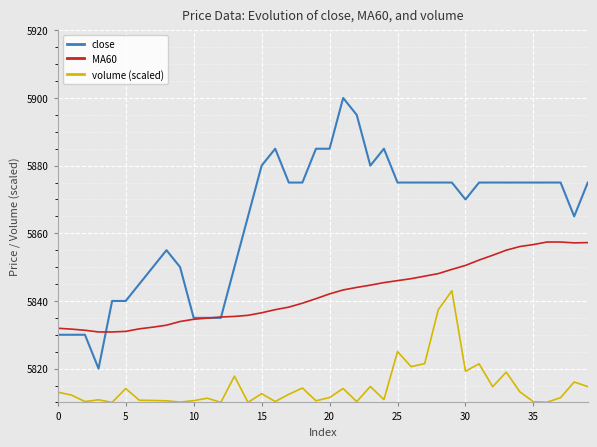

Which series ends up on top after the final intersection of MA60 and close?

close